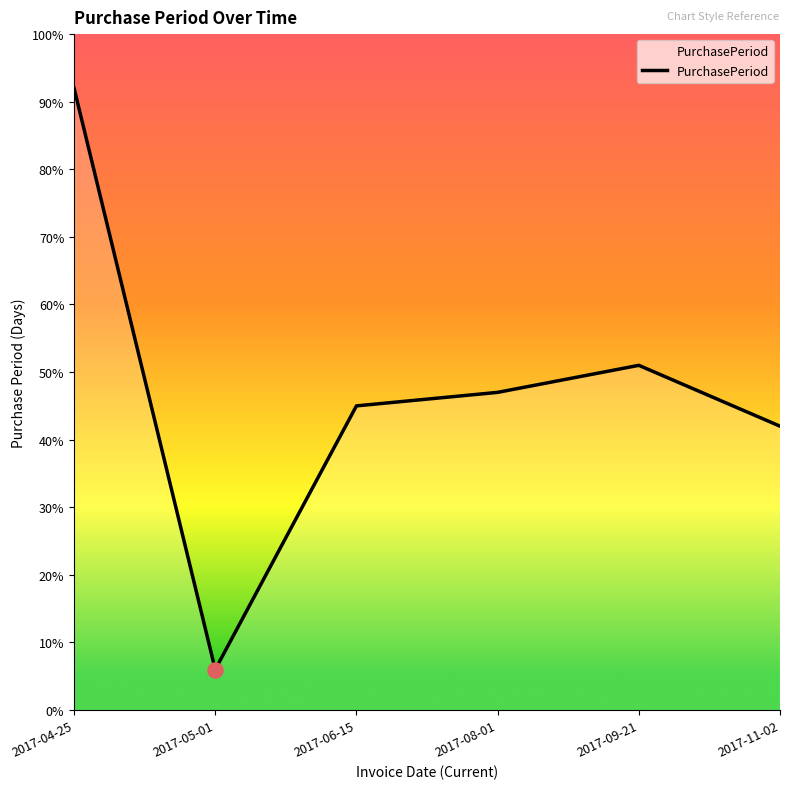

Between 2017-11-02 and 2017-05-01, which is larger?

2017-11-02